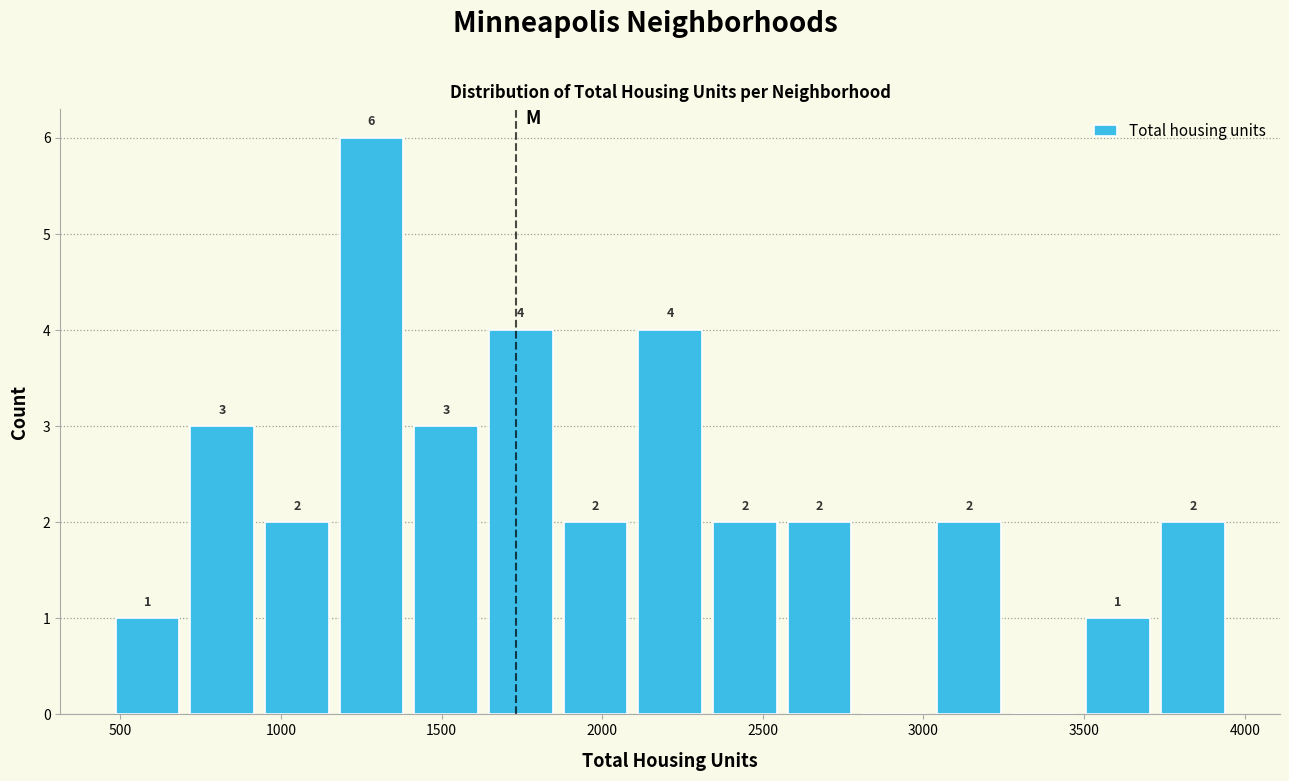

Over which range of the x-axis is the bar tallest?

1200 to 1400